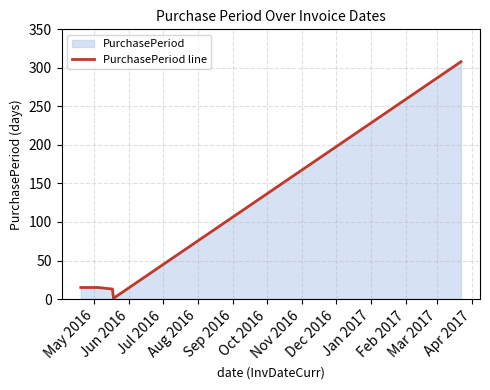

How many points are lower than both their immediate neighbors (excluding endpoints)?

1